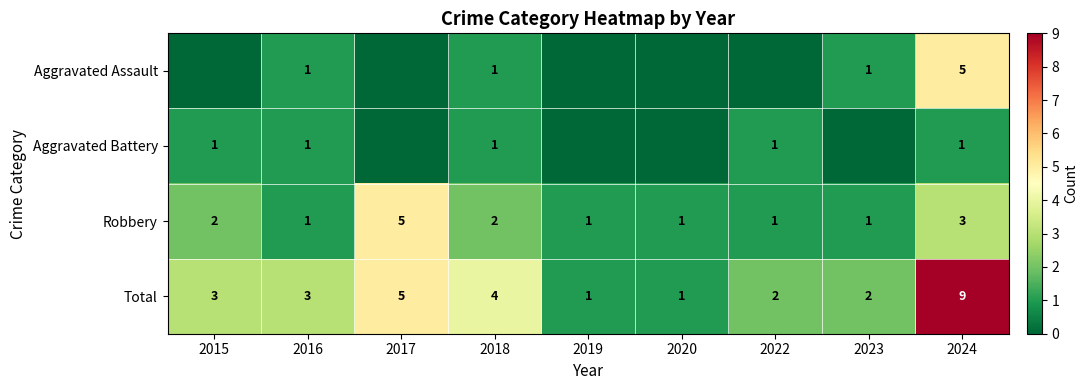

Read the Robbery value at 2019.

1